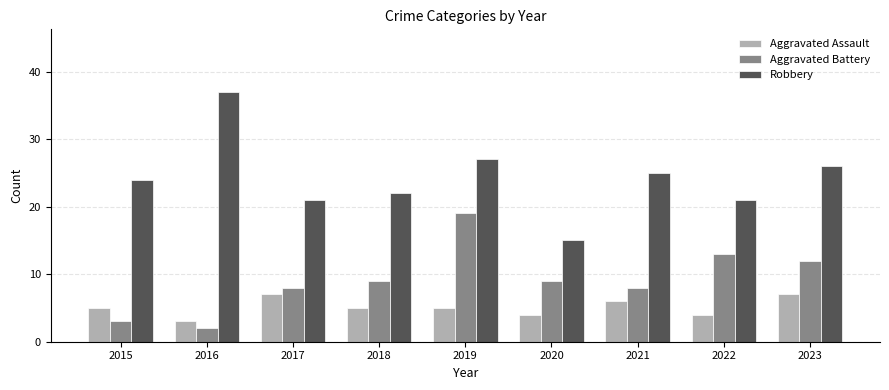

Reading left to right, list all the values displayed in this chart.

Aggravated Assault: 5	3	7	5	5	4	6	4	7
Aggravated Battery: 3	2	8	9	19	9	8	13	12
Robbery: 24	37	21	22	27	15	25	21	26